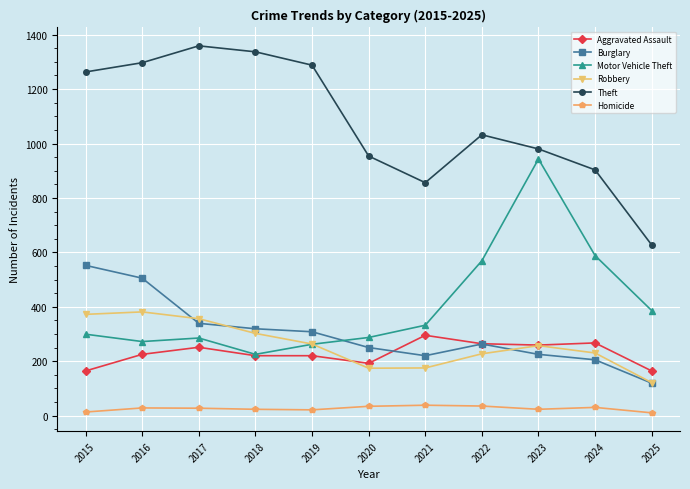

True or false: Aggravated Assault has a value of 415 at 2017.

False